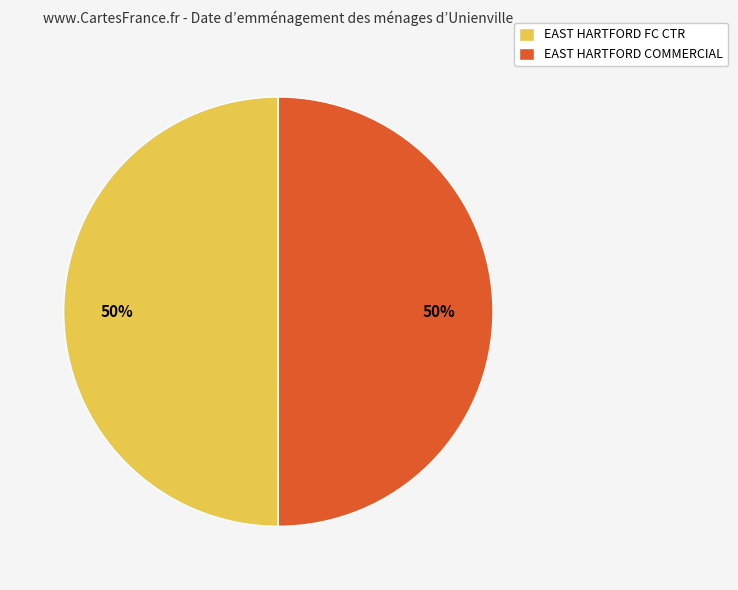

Is it true that EAST HARTFORD FC CTR is 56% of the pie?

False